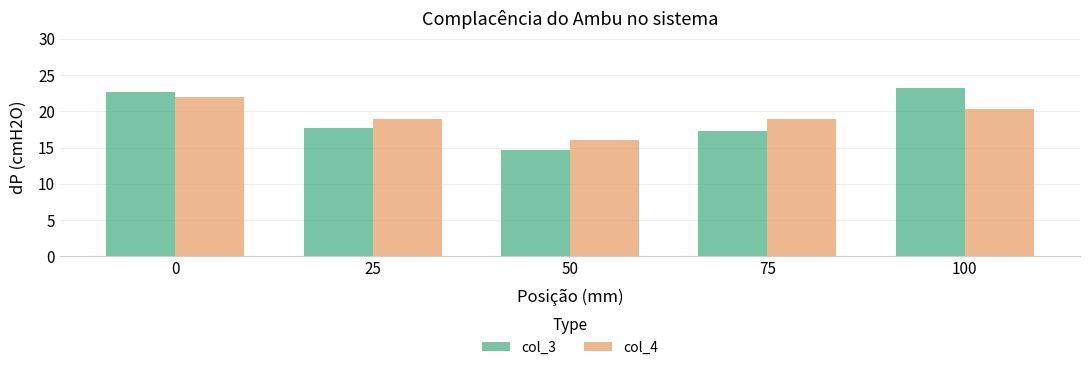

True or false: col_4 has a value of 19.0 at 25.

True